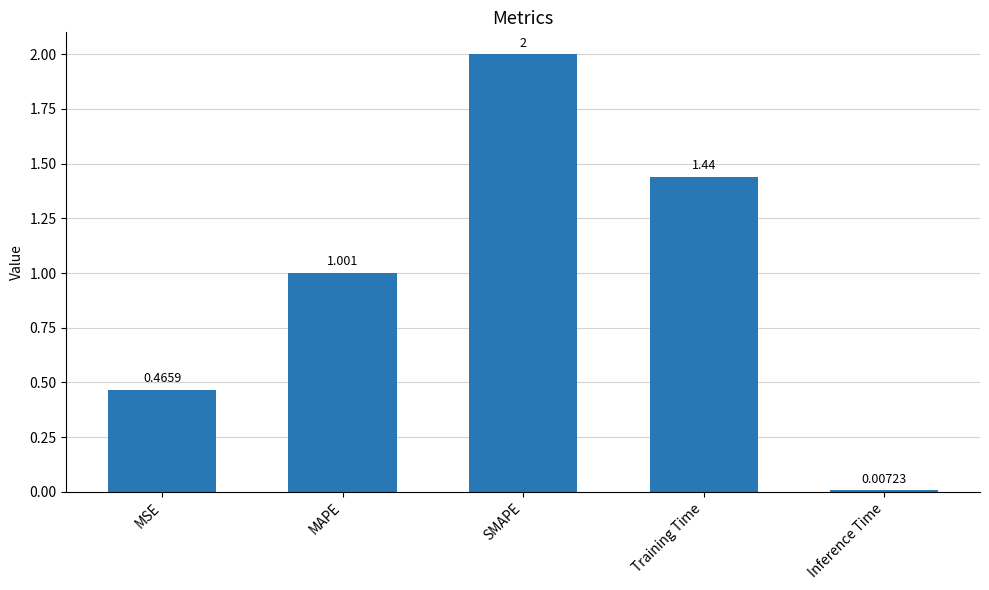

What is the average value?

1.0